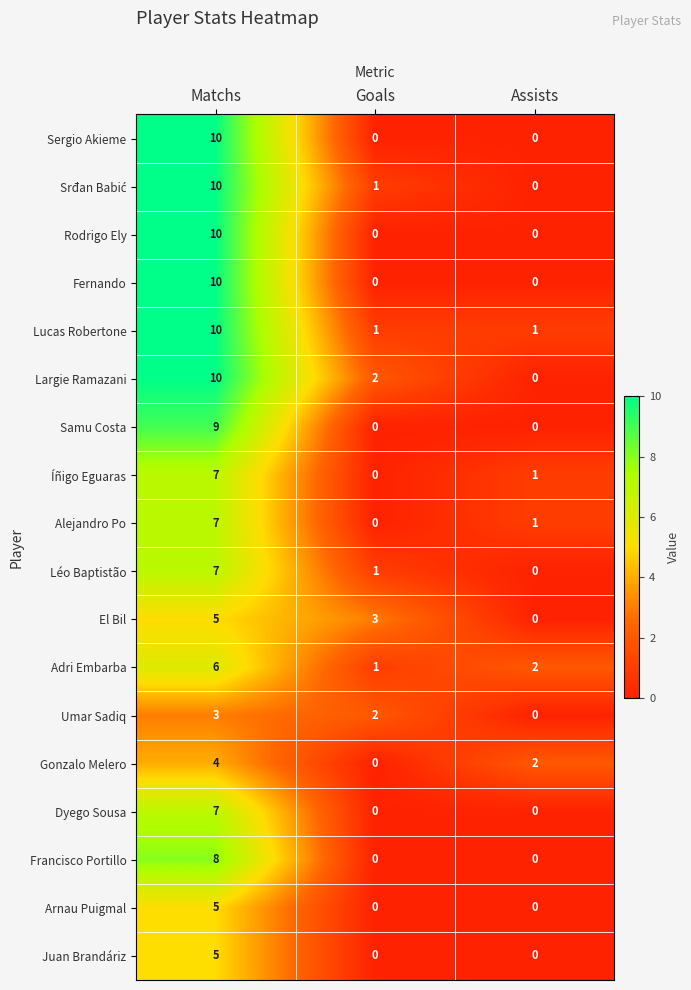

Which category has the highest value across all series?

Matchs